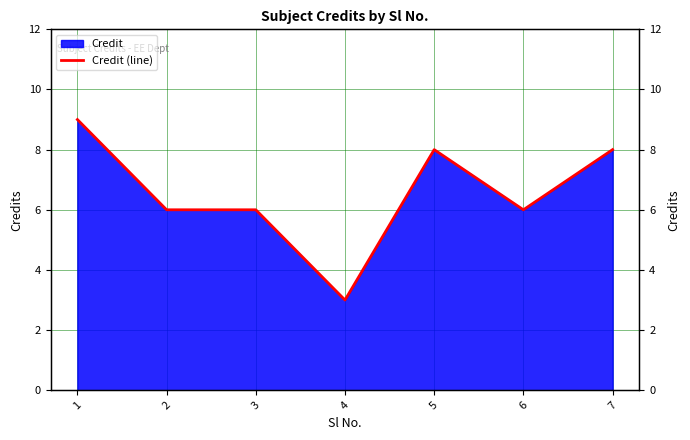

What is the difference between the values at 2 and 1?

3